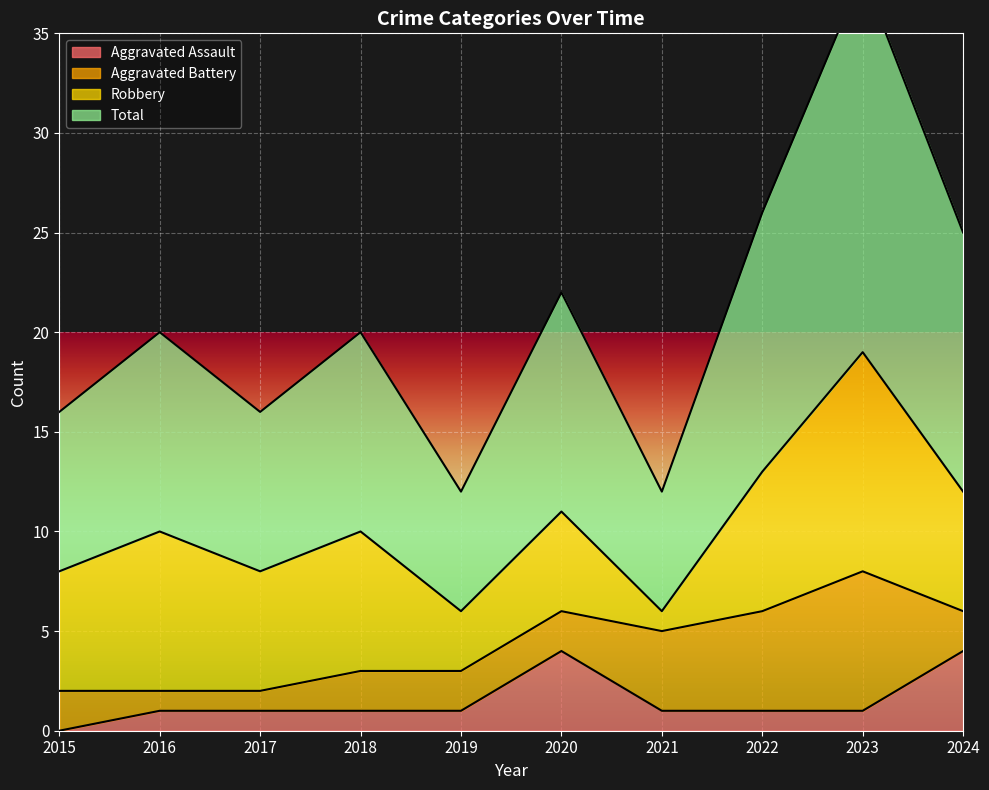

Is it true that Aggravated Assault equals 4 at 2020?

True